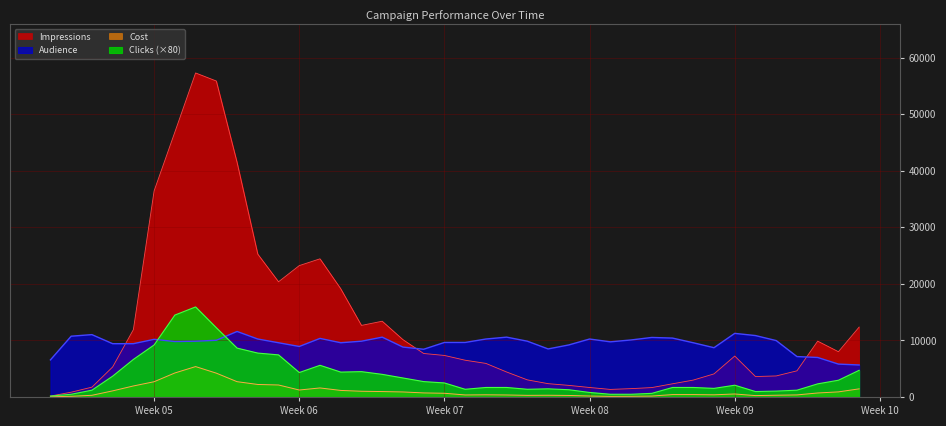

True or false: Audience has a value of 9860 at 2018-02-07.

True